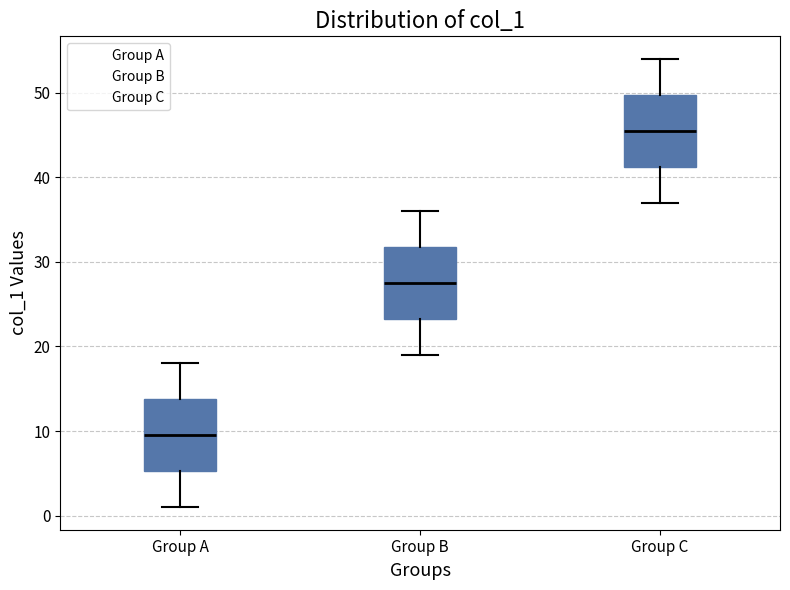

Which box has the lowest median line?

Group A